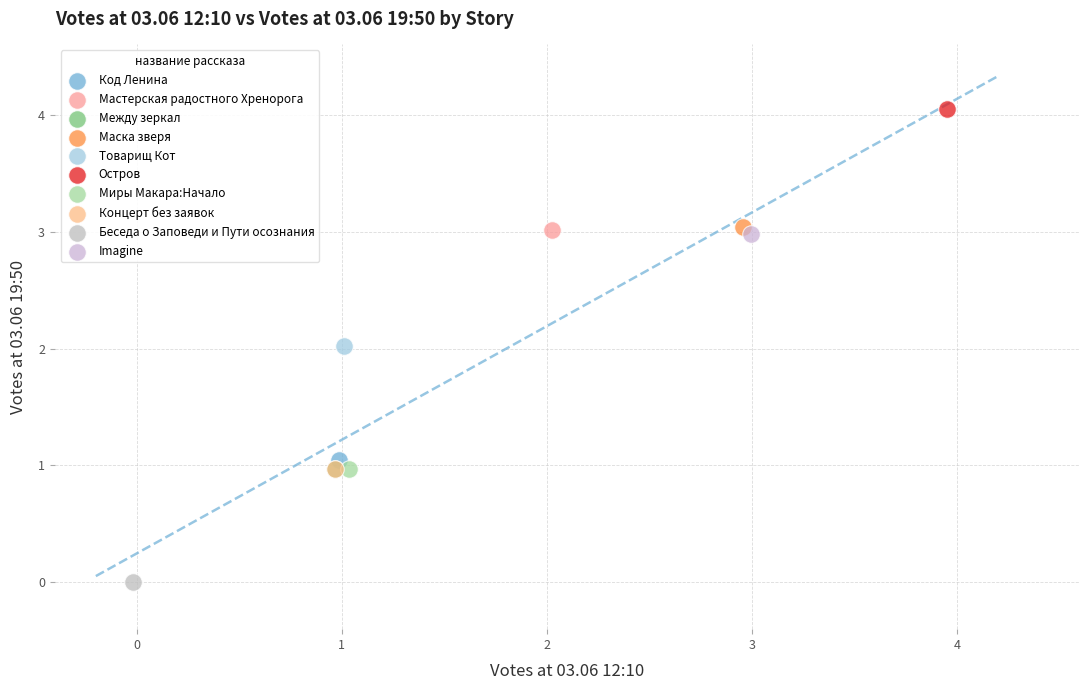

What are all the series names shown in the legend?

Код Ленина, Мастерская радостного Хренорога, Между зеркал, Маска зверя, Товарищ Кот, Остров, Миры Макара:Начало, Концерт без заявок, Беседа о Заповеди и Пути осознания, Imagine